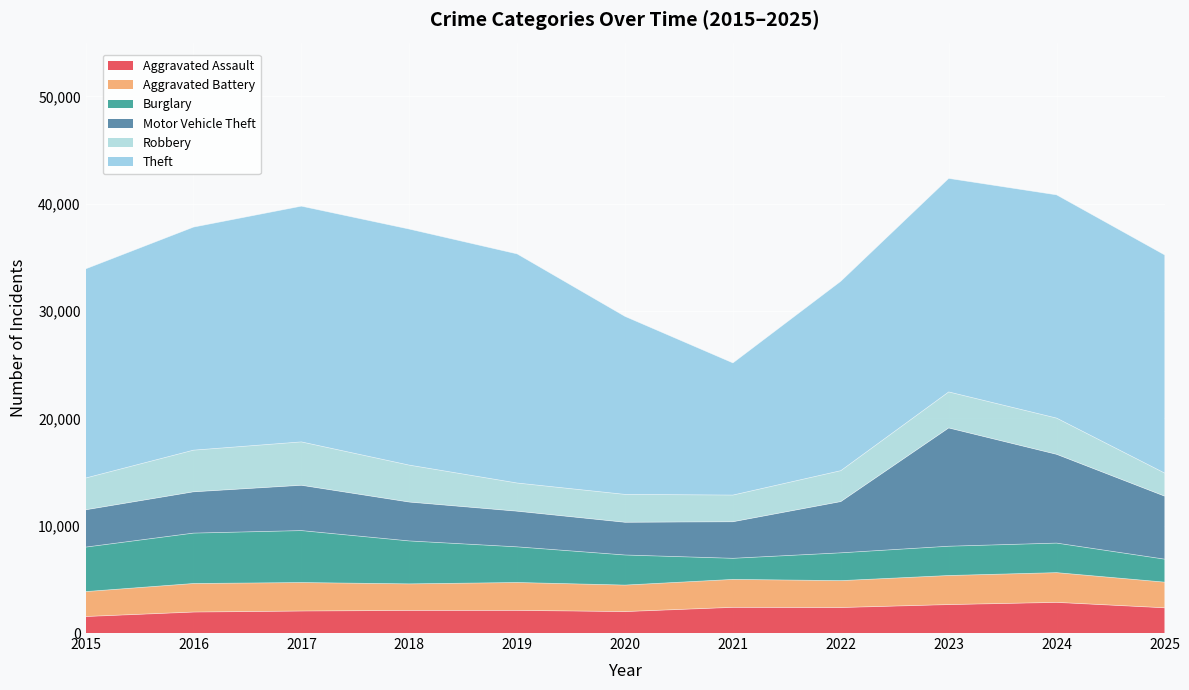

True or false: Robbery and Aggravated Battery intersect in this chart.

True